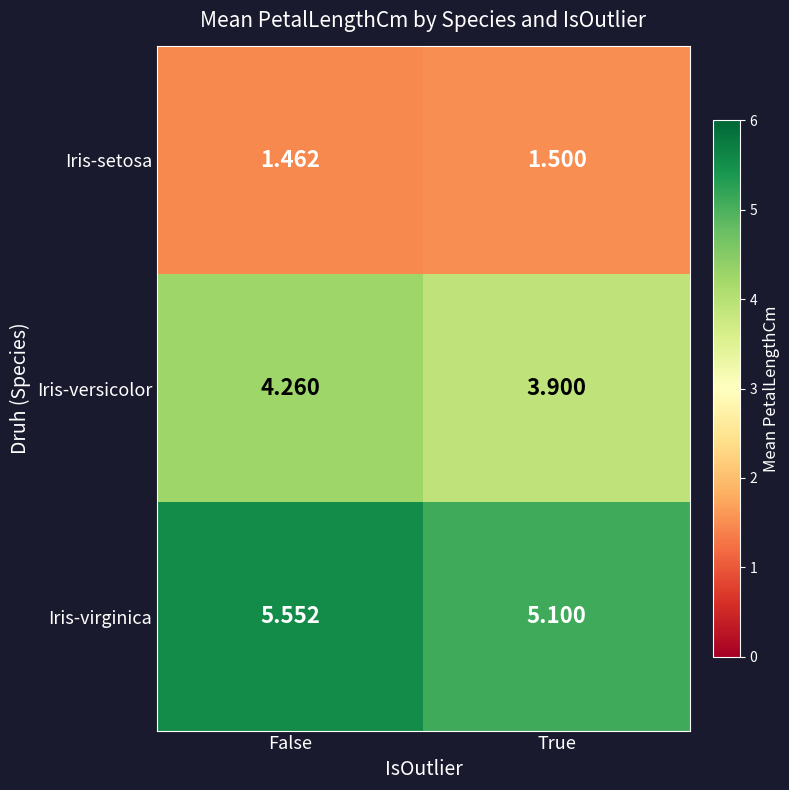

Which category has the highest value in the Iris-virginica series?

False